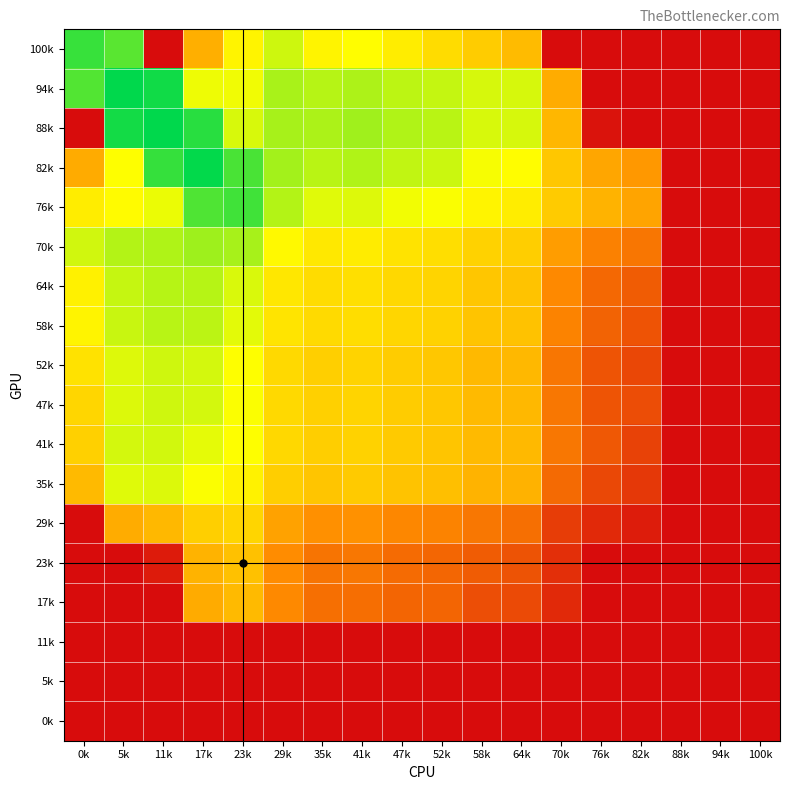

Reading left to right, transcribe all the data shown in this chart.

100k: 0k=-0.9	5k=-1.2	11k=-8.0	17k=-4.7	23k=-3.1	29k=-2.4	35k=-3.1	41k=-2.9	47k=-3.3	52k=-3.7	58k=-4.0	64k=-4.4	70k=-8.0	76k=-8.0	82k=-8.0	88k=-8.0	94k=-8.0	100k=-8.0
94k: 0k=-1.2	5k=-0.4	11k=-0.5	17k=-2.7	23k=-2.8	29k=-2.0	35k=-2.2	41k=-2.1	47k=-2.2	52k=-2.3	58k=-2.5	64k=-2.5	70k=-4.7	76k=-8.0	82k=-8.0	88k=-8.0	94k=-8.0	100k=-8.0
88k: 0k=-8.0	5k=-0.5	11k=-0.3	17k=-0.8	23k=-2.5	29k=-2.0	35k=-2.1	41k=-2.0	47k=-2.1	52k=-2.2	58k=-2.5	64k=-2.5	70k=-4.5	76k=-7.9	82k=-8.0	88k=-8.0	94k=-8.0	100k=-8.0
82k: 0k=-4.8	5k=-2.9	11k=-0.9	17k=-0.4	23k=-1.1	29k=-2.0	35k=-2.2	41k=-2.1	47k=-2.3	52k=-2.4	58k=-2.8	64k=-2.9	70k=-4.1	76k=-4.9	82k=-5.2	88k=-8.0	94k=-8.0	100k=-8.0
76k: 0k=-3.3	5k=-3.0	11k=-2.7	17k=-1.1	23k=-1.0	29k=-2.1	35k=-2.6	41k=-2.6	47k=-2.8	52k=-2.8	58k=-3.1	64k=-3.3	70k=-4.0	76k=-4.6	82k=-4.9	88k=-8.0	94k=-8.0	100k=-8.0
70k: 0k=-2.4	5k=-2.1	11k=-2.1	17k=-1.9	23k=-2.0	29k=-3.0	35k=-3.4	41k=-3.3	47k=-3.5	52k=-3.6	58k=-3.9	64k=-4.0	70k=-5.1	76k=-5.7	82k=-5.9	88k=-8.0	94k=-8.0	100k=-8.0
64k: 0k=-3.2	5k=-2.3	11k=-2.2	17k=-2.2	23k=-2.5	29k=-3.4	35k=-3.7	41k=-3.6	47k=-3.8	52k=-3.9	58k=-4.2	64k=-4.2	70k=-5.5	76k=-6.2	82k=-6.4	88k=-8.0	94k=-8.0	100k=-8.0
58k: 0k=-3.1	5k=-2.4	11k=-2.2	17k=-2.2	23k=-2.6	29k=-3.5	35k=-3.7	41k=-3.6	47k=-3.8	52k=-3.9	58k=-4.2	64k=-4.2	70k=-5.6	76k=-6.3	82k=-6.6	88k=-8.0	94k=-8.0	100k=-8.0
52k: 0k=-3.5	5k=-2.6	11k=-2.4	17k=-2.5	23k=-2.9	29k=-3.7	35k=-4.0	41k=-3.9	47k=-4.0	52k=-4.1	58k=-4.4	64k=-4.5	70k=-5.9	76k=-6.6	82k=-6.8	88k=-8.0	94k=-8.0	100k=-8.0
47k: 0k=-3.8	5k=-2.5	11k=-2.4	17k=-2.5	23k=-2.9	29k=-3.7	35k=-3.9	41k=-3.9	47k=-4.0	52k=-4.1	58k=-4.4	64k=-4.5	70k=-5.9	76k=-6.6	82k=-6.7	88k=-8.0	94k=-8.0	100k=-8.0
41k: 0k=-3.9	5k=-2.5	11k=-2.4	17k=-2.6	23k=-2.9	29k=-3.8	35k=-4.0	41k=-3.9	47k=-4.1	52k=-4.2	58k=-4.4	64k=-4.4	70k=-5.9	76k=-6.5	82k=-6.9	88k=-8.0	94k=-8.0	100k=-8.0
35k: 0k=-4.4	5k=-2.6	11k=-2.6	17k=-2.9	23k=-3.2	29k=-4.0	35k=-4.2	41k=-4.1	47k=-4.2	52k=-4.3	58k=-4.6	64k=-4.6	70k=-6.1	76k=-6.8	82k=-7.1	88k=-8.0	94k=-8.0	100k=-8.0
29k: 0k=-8.0	5k=-4.7	11k=-4.5	17k=-4.0	23k=-3.8	29k=-4.9	35k=-5.4	41k=-5.3	47k=-5.5	52k=-5.6	58k=-5.9	64k=-6.0	70k=-7.0	76k=-7.4	82k=-7.7	88k=-8.0	94k=-8.0	100k=-8.0
23k: 0k=-8.0	5k=-8.0	11k=-7.7	17k=-4.6	23k=-4.2	29k=-5.4	35k=-5.9	41k=-5.9	47k=-6.1	52k=-6.2	58k=-6.4	64k=-6.6	70k=-7.3	76k=-8.0	82k=-8.0	88k=-8.0	94k=-8.0	100k=-8.0
17k: 0k=-8.0	5k=-8.0	11k=-8.0	17k=-4.8	23k=-4.4	29k=-5.5	35k=-6.0	41k=-6.0	47k=-6.2	52k=-6.2	58k=-6.7	64k=-6.8	70k=-7.4	76k=-8.0	82k=-8.0	88k=-8.0	94k=-8.0	100k=-8.0
11k: 0k=-8.0	5k=-8.0	11k=-8.0	17k=-8.0	23k=-8.0	29k=-8.0	35k=-8.0	41k=-8.0	47k=-8.0	52k=-8.0	58k=-8.0	64k=-8.0	70k=-8.0	76k=-8.0	82k=-8.0	88k=-8.0	94k=-8.0	100k=-8.0
5k: 0k=-8.0	5k=-8.0	11k=-8.0	17k=-8.0	23k=-8.0	29k=-8.0	35k=-8.0	41k=-8.0	47k=-8.0	52k=-8.0	58k=-8.0	64k=-8.0	70k=-8.0	76k=-8.0	82k=-8.0	88k=-8.0	94k=-8.0	100k=-8.0
0k: 0k=-8.0	5k=-8.0	11k=-8.0	17k=-8.0	23k=-8.0	29k=-8.0	35k=-8.0	41k=-8.0	47k=-8.0	52k=-8.0	58k=-8.0	64k=-8.0	70k=-8.0	76k=-8.0	82k=-8.0	88k=-8.0	94k=-8.0	100k=-8.0